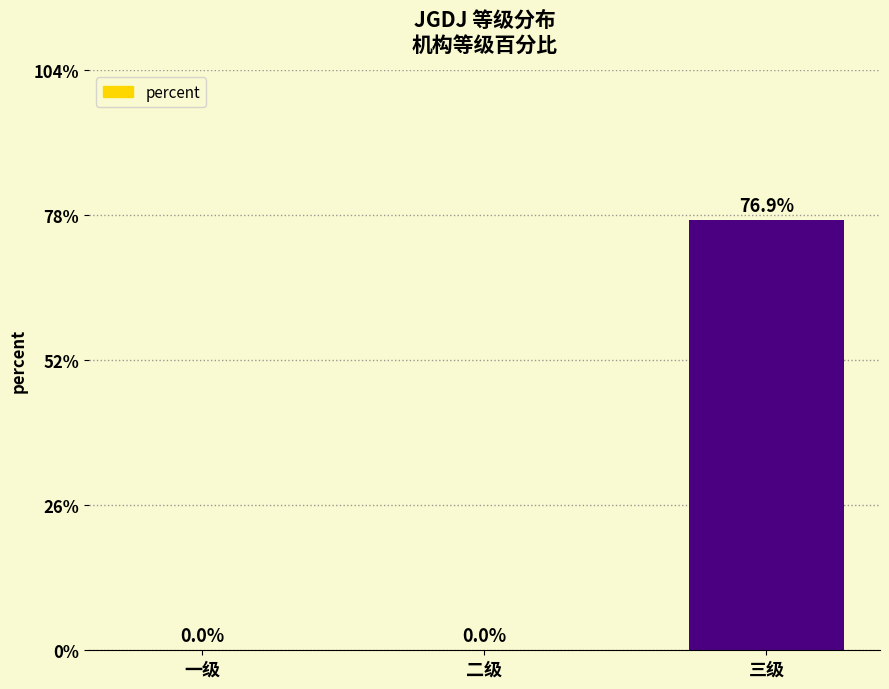

Which has a higher value, 一级 or 三级?

三级